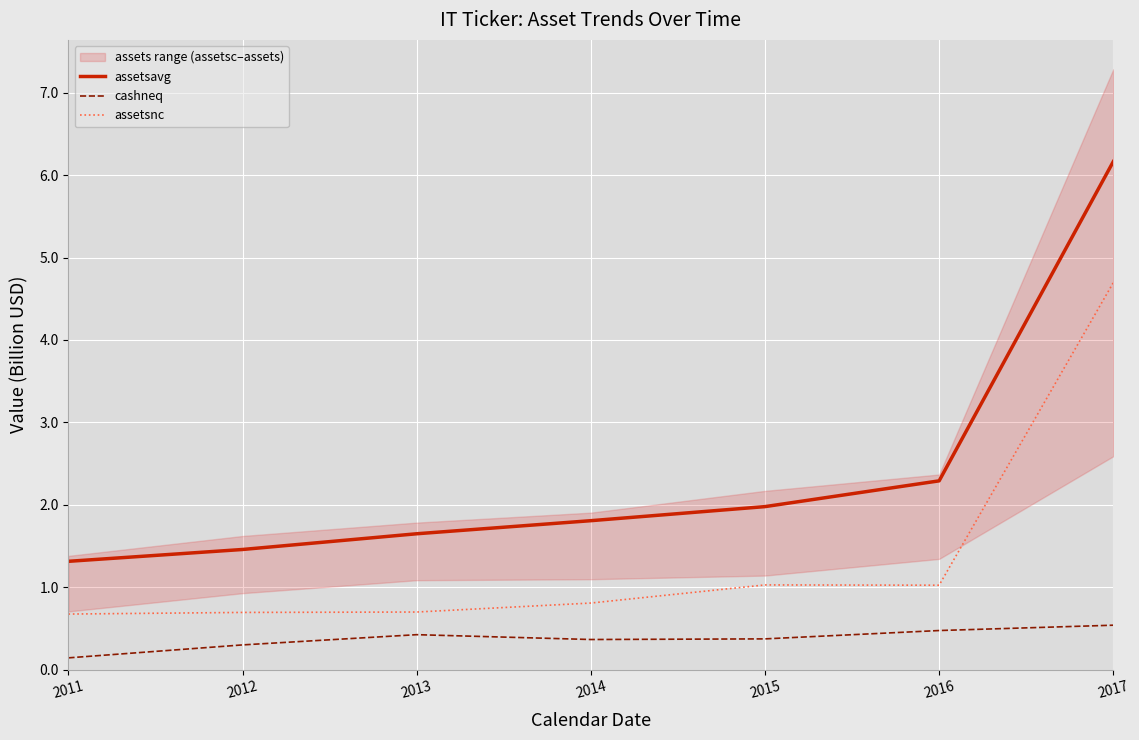

Reading left to right, list all the values displayed in this chart.

assetsavg: 1.3	1.5	1.6	1.8	2.0	2.3	6.2
cashneq: 0.1	0.3	0.4	0.4	0.4	0.5	0.5
assetsnc: 0.7	0.7	0.7	0.8	1.0	1.0	4.7